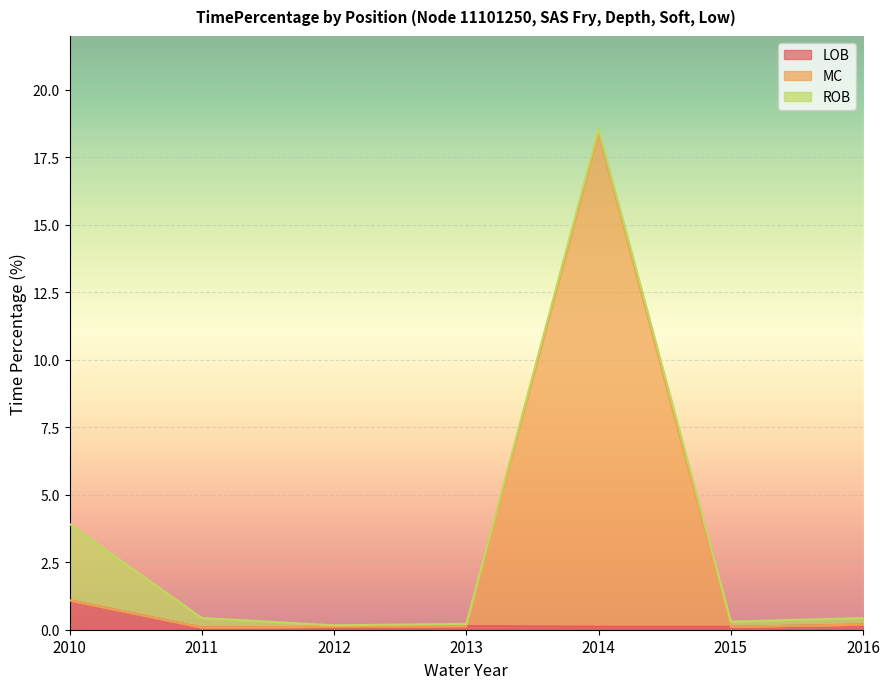

At how many categories does at least one series exceed 15?

1